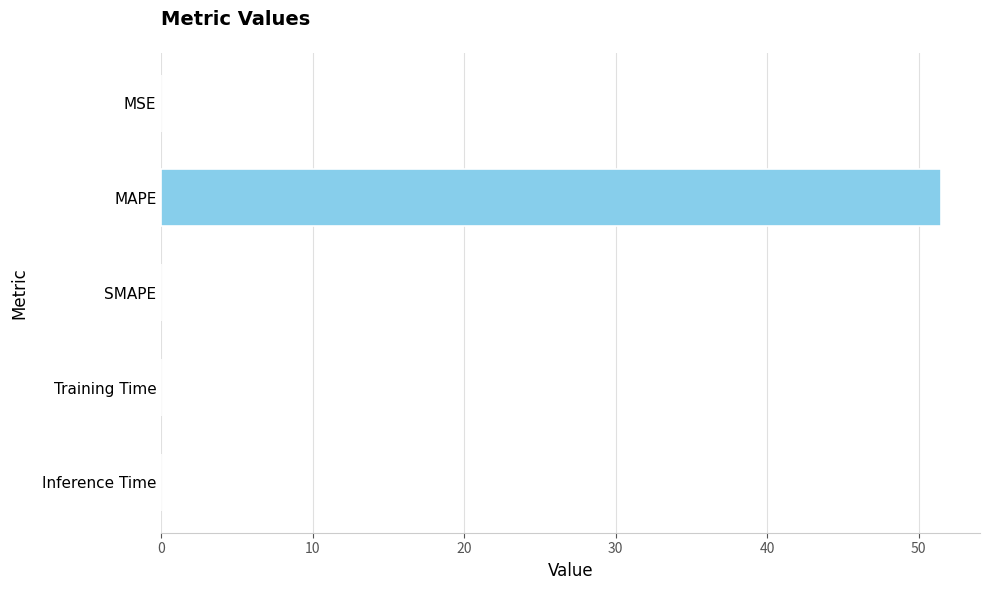

What is the sum of all values?

51.5